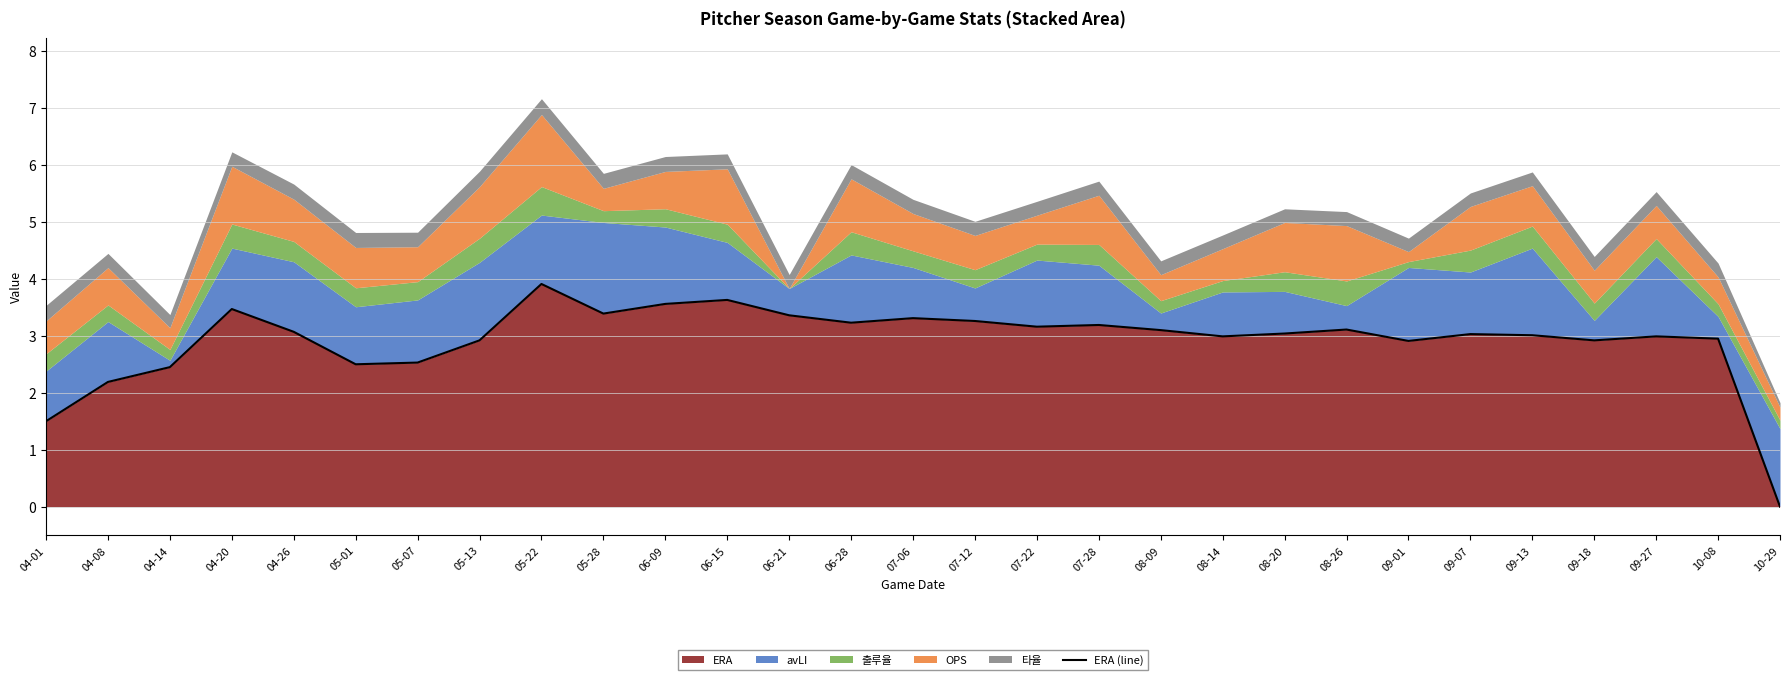

What position from the left is 05-01?

6